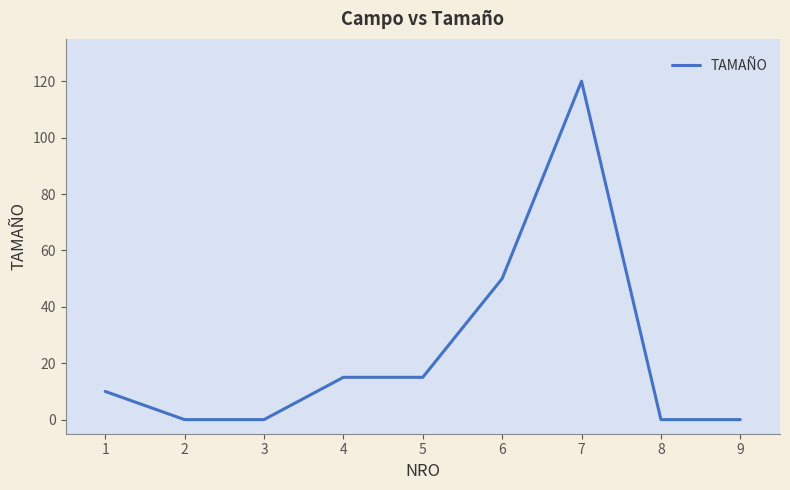

Read the value at 7.

120